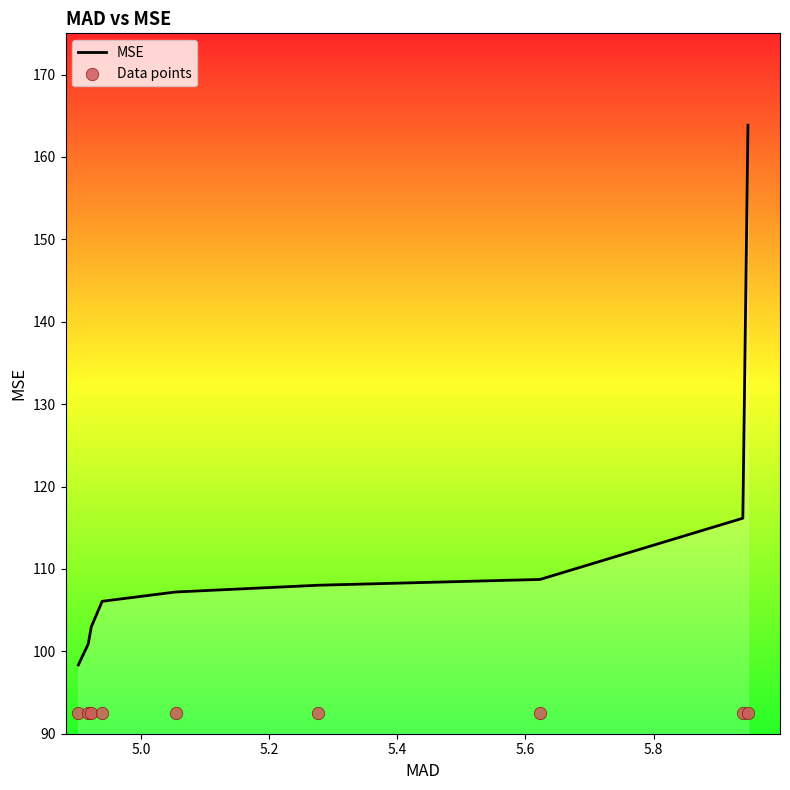

Which series reaches the minimum Y coordinate?

Data points